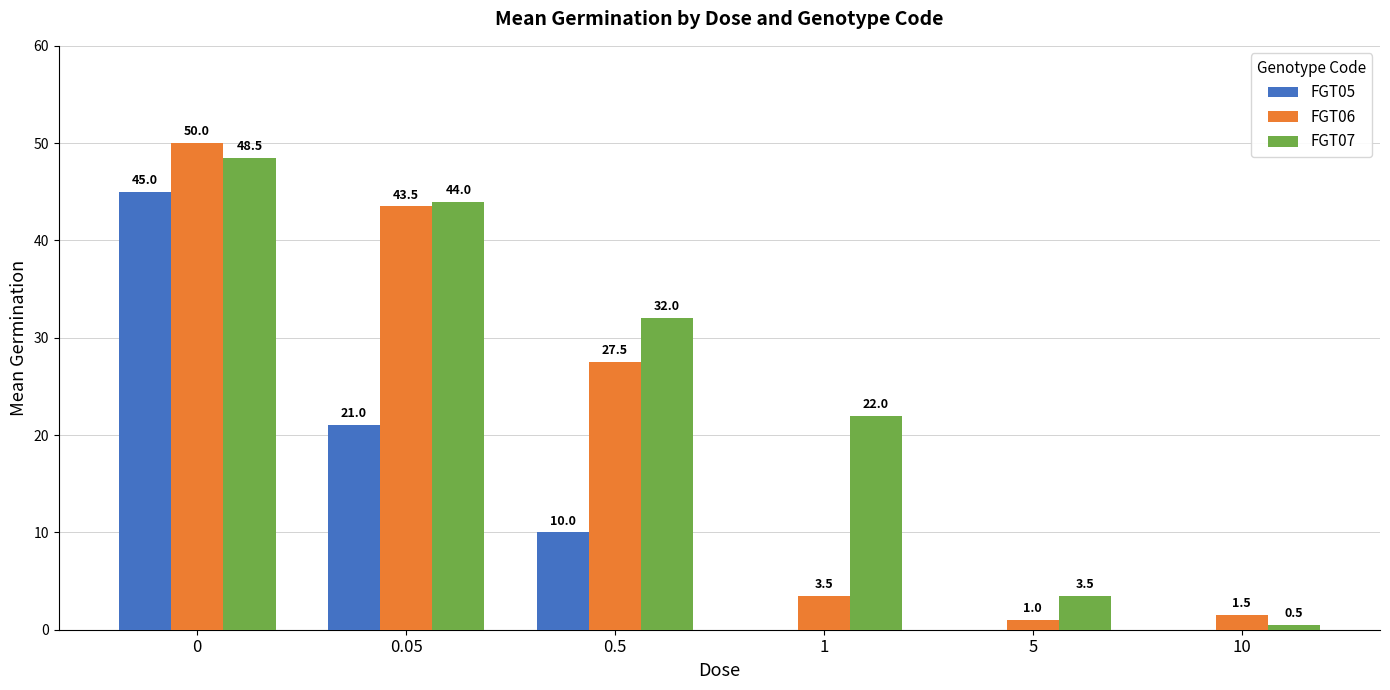

Which series has the largest total across all categories?

FGT07